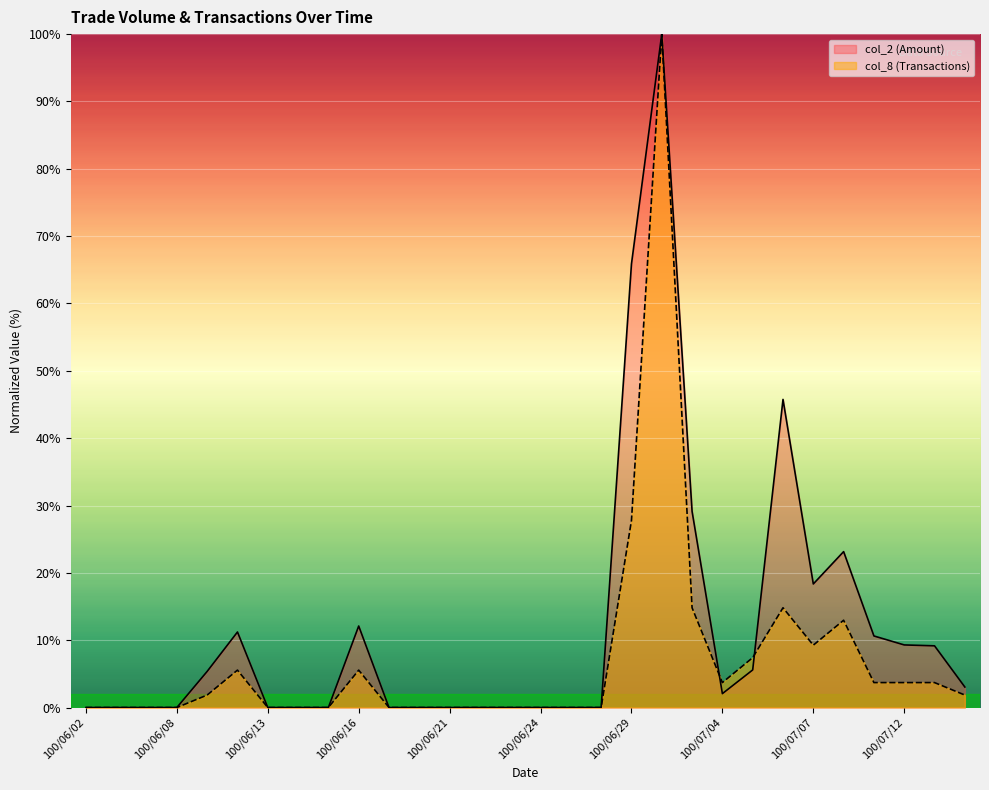

Reading right to left, what are all the values shown in this chart?

col_2 (Amount): 3.0	9.2	9.3	10.6	23.2	18.3	45.8	5.6	2.1	29.1	100.0	65.9	0.0	0.0	0.0	0.0	0.0	0.0	0.0	0.0	12.1	0.0	0.0	0.0	11.2	5.4	0.0	0.0	0.0	0.0
col_8 (Transactions): 1.9	3.7	3.7	3.7	13.0	9.3	14.8	7.4	3.7	14.8	100.0	27.8	0.0	0.0	0.0	0.0	0.0	0.0	0.0	0.0	5.6	0.0	0.0	0.0	5.6	1.9	0.0	0.0	0.0	0.0